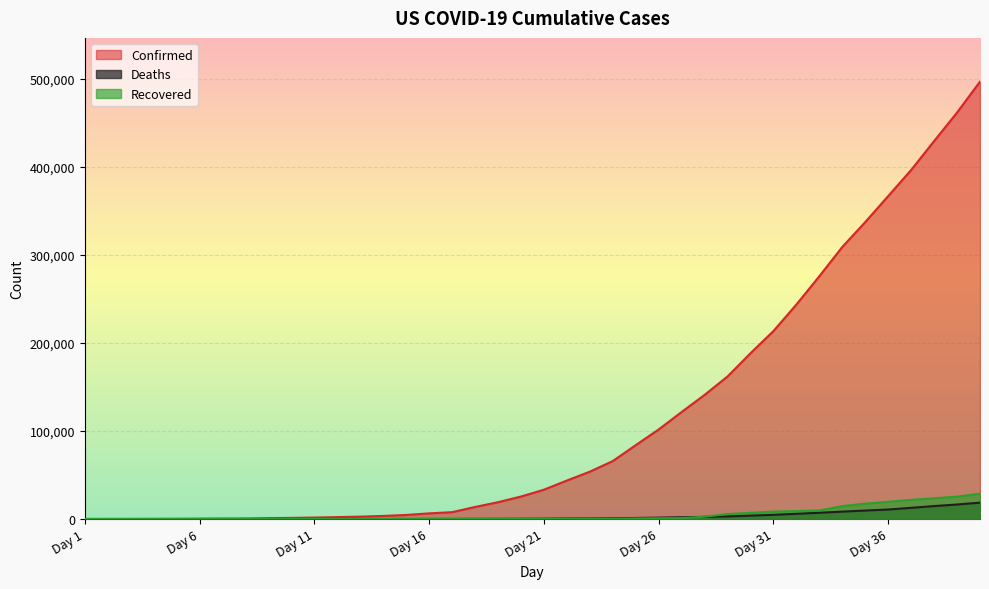

Reading left to right, extract all data points from this chart.

Confirmed: 101	122	153	221	278	417	537	605	969	1281	1663	2179	2726	3499	4632	6421	7786	13680	19101	25493	33276	43667	53740	65778	83836	101657	121478	140886	161807	188172	213372	243453	275586	308850	337072	366614	396223	429052	461437	496535
Deaths: 6	7	11	12	14	17	21	22	28	36	40	47	54	63	85	108	118	200	244	307	417	552	706	942	1209	1581	2026	2467	2978	3873	4757	5926	7087	8407	9619	10783	12722	14695	16478	18582
Recovered: 7	8	8	8	8	8	8	8	11	8	12	12	12	12	17	17	106	108	147	171	178	0	348	361	681	869	1072	2665	5644	7024	8474	9001	9707	14652	17448	19581	21763	23559	25410	28790